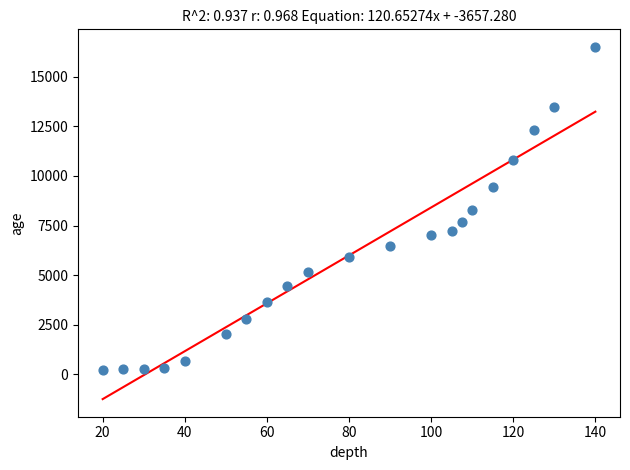

What is the range of Y values (max minus min)?

16265.3